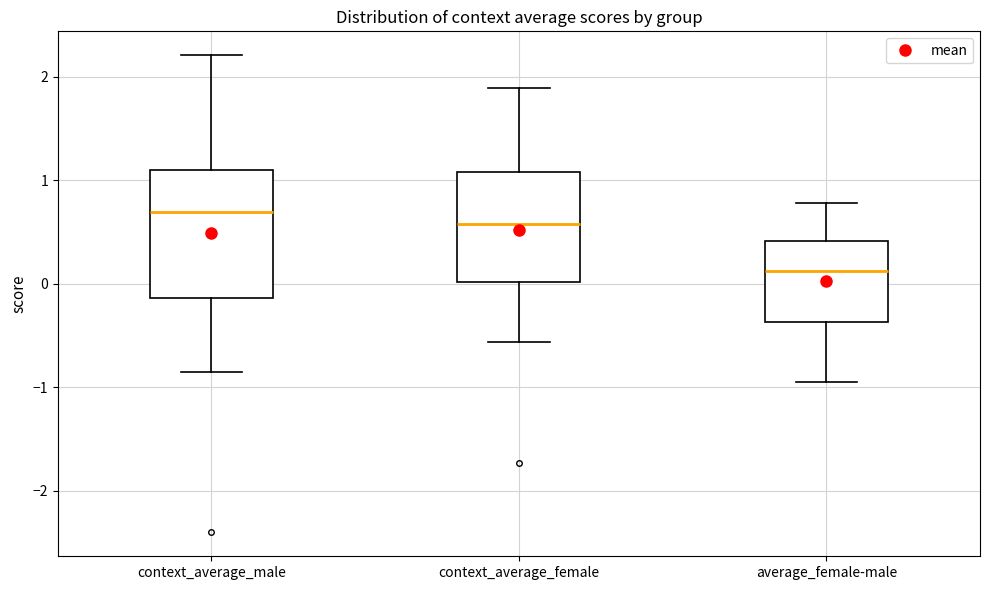

Which box has the lowest median line?

average_female-male